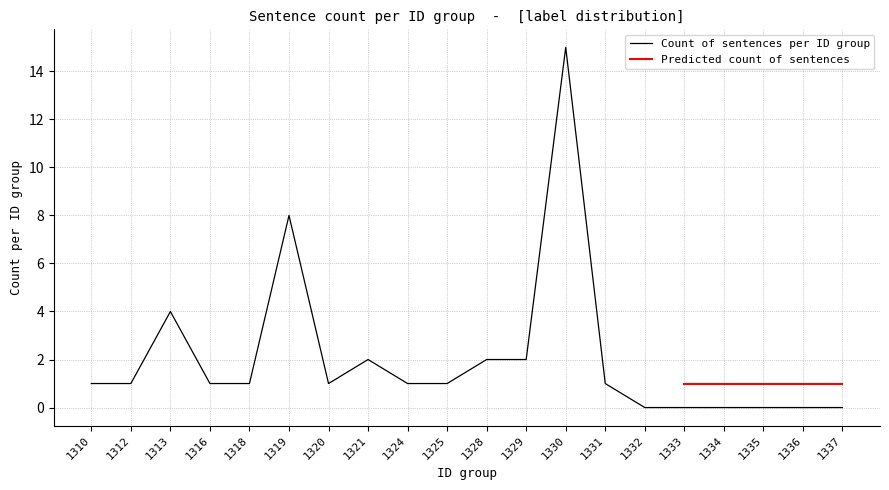

The value of Count of sentences per ID group at 1312 is 1. True or false?

True